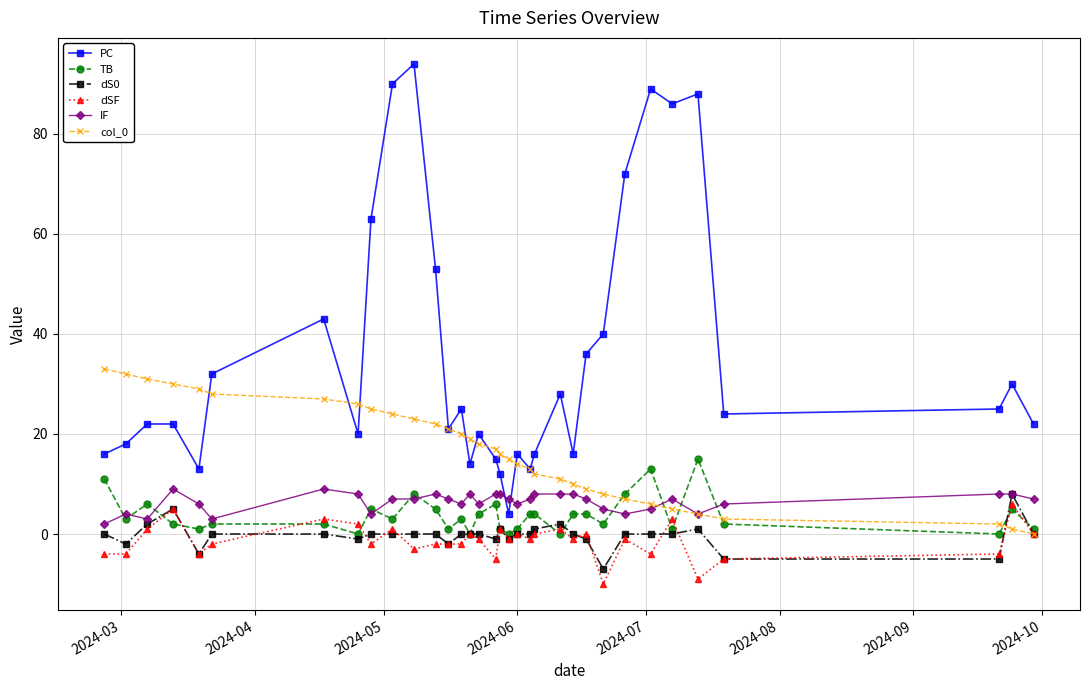

What is the average value of the PC series?

35